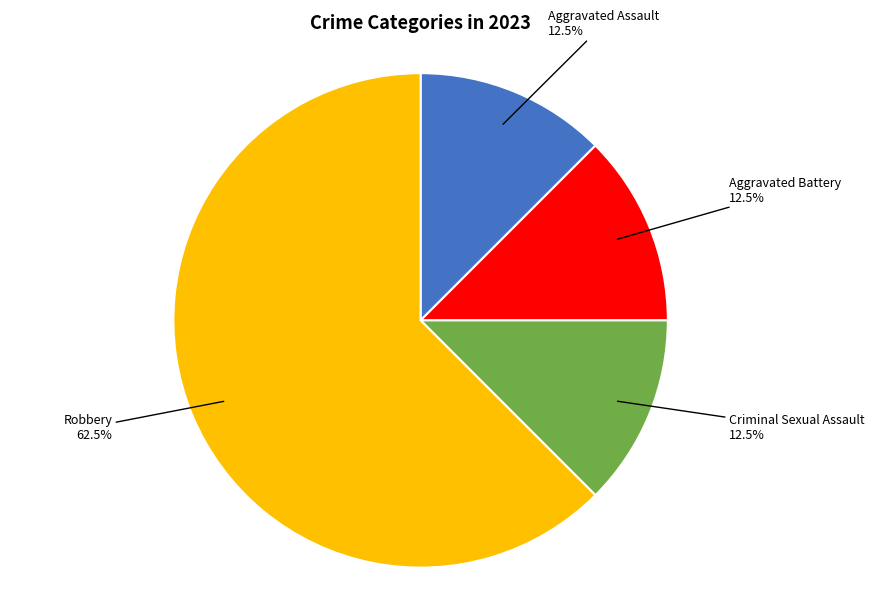

The Aggravated Assault slice represents 23% of the pie. True or false?

False